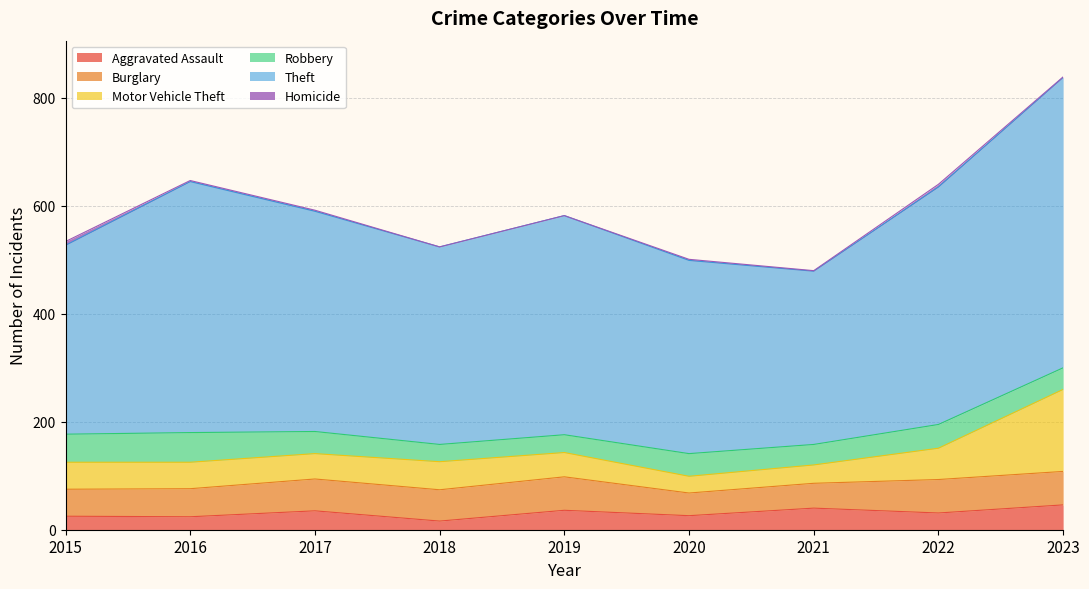

At which category does Theft reach its first local valley?

2018